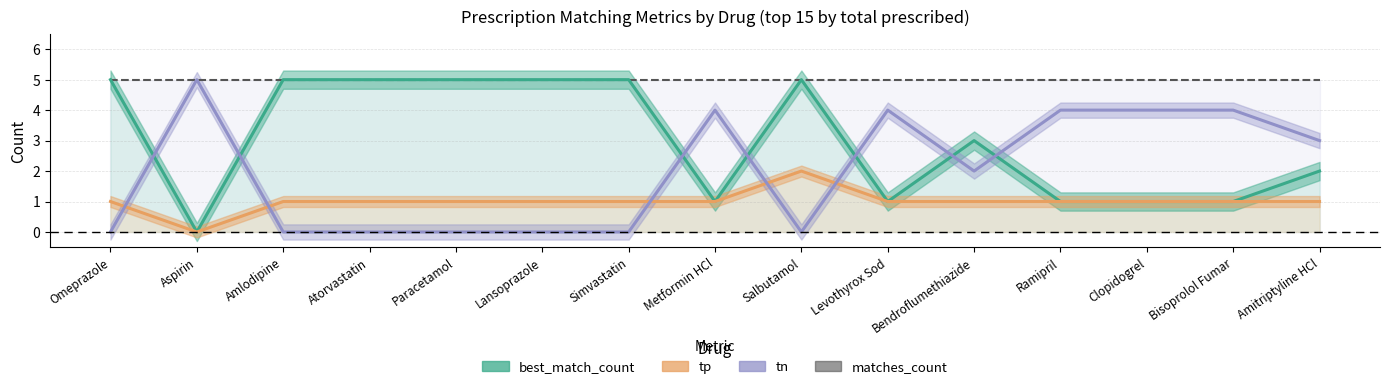

At which label does tp reach its peak?

Salbutamol